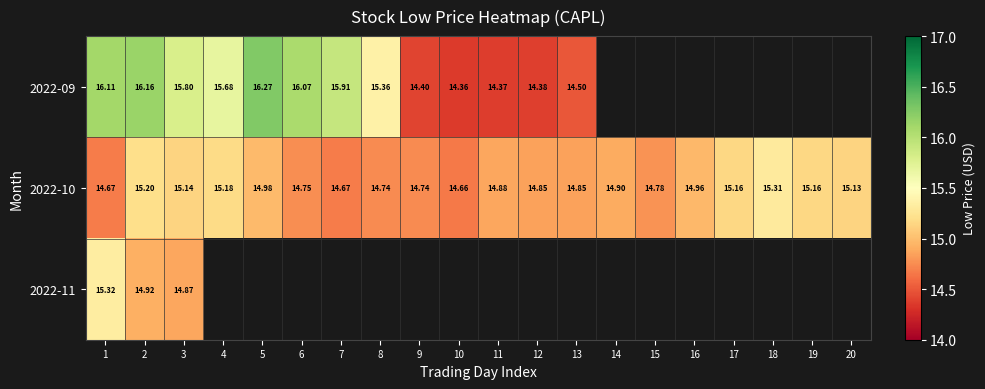

What is the sum of all 2022-10 values?

298.7